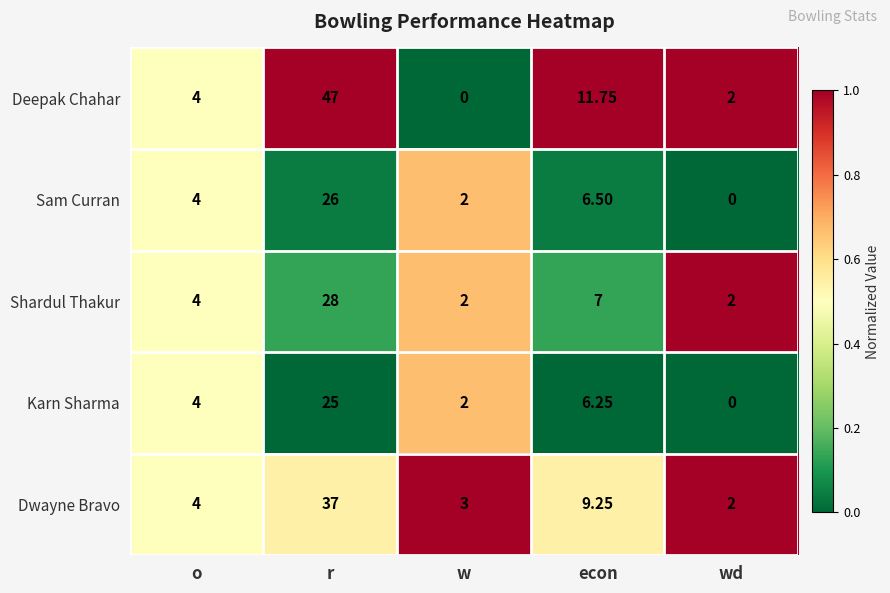

Which label corresponds to the largest value in the chart?

r